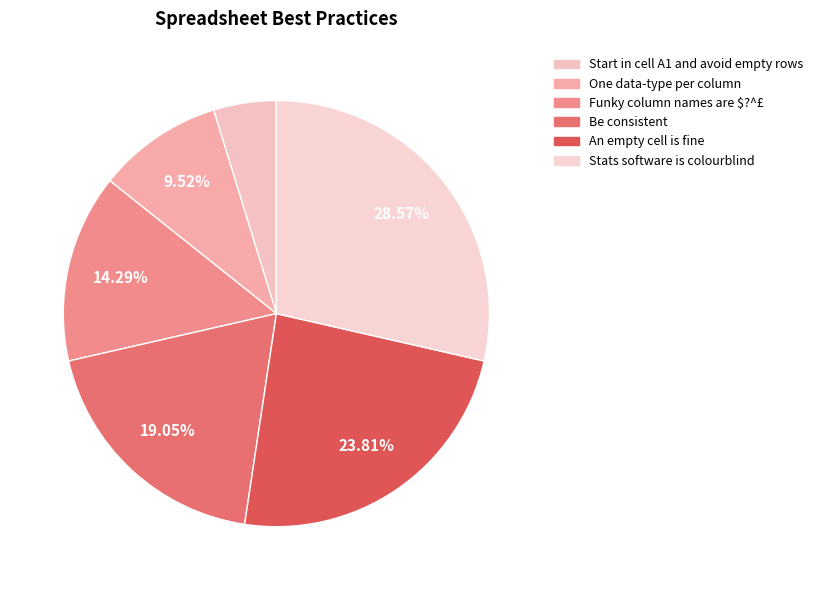

Which category has the smallest portion of the pie?

Start in cell A1 and avoid empty rows